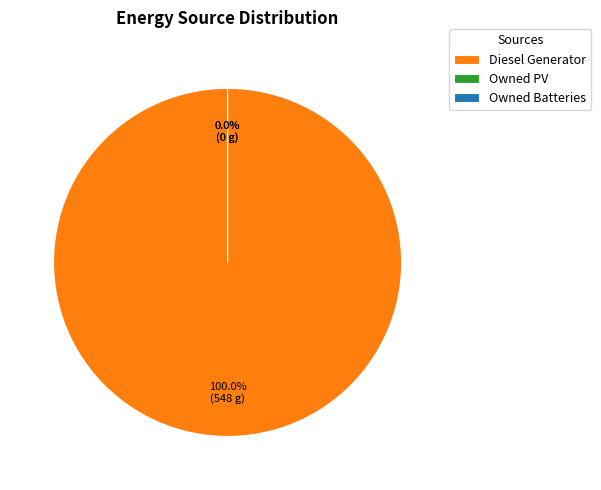

Do Owned PV and Owned Batteries together represent more than half of the pie?

No